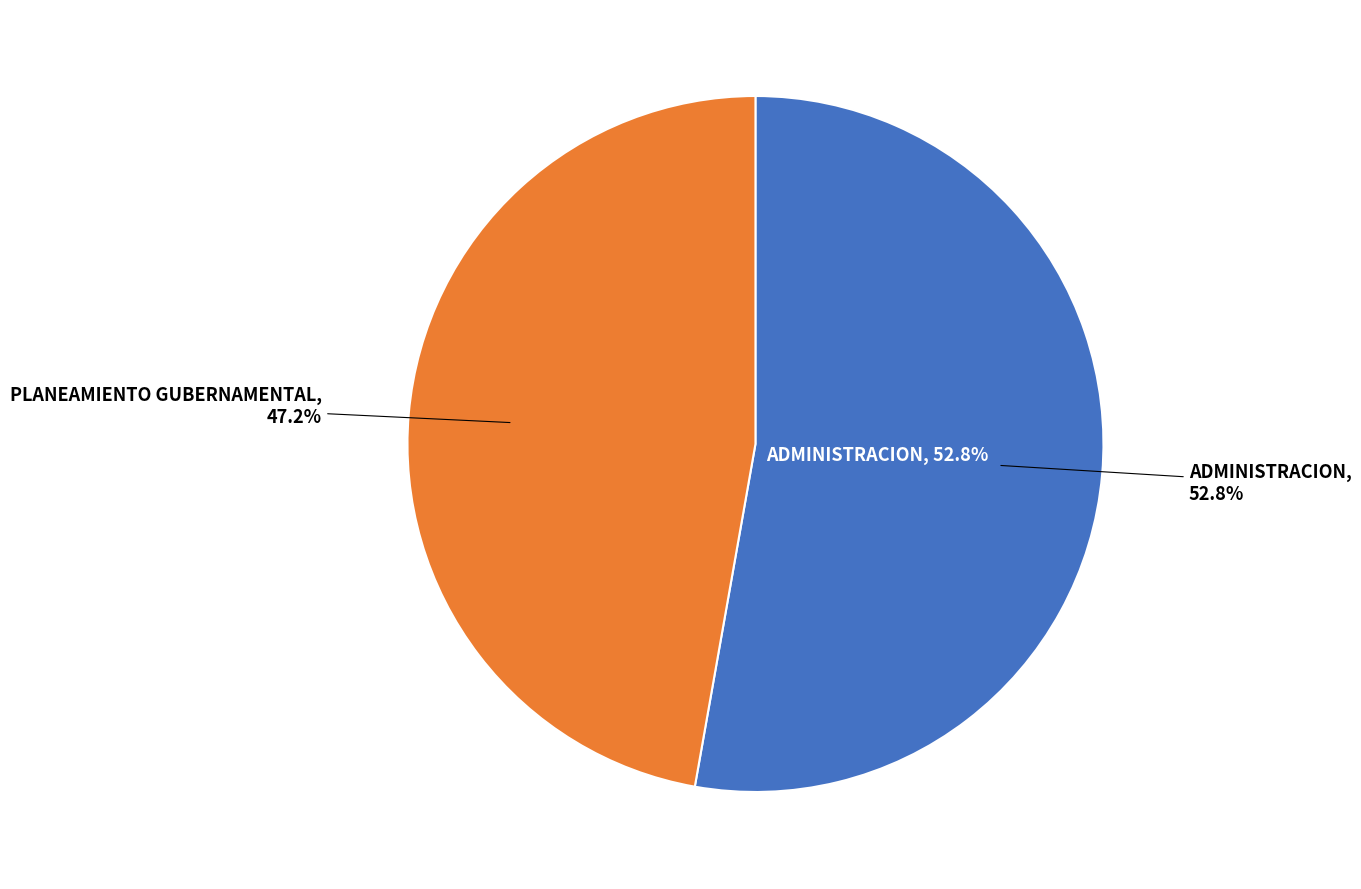

How many segments does this pie chart have?

2